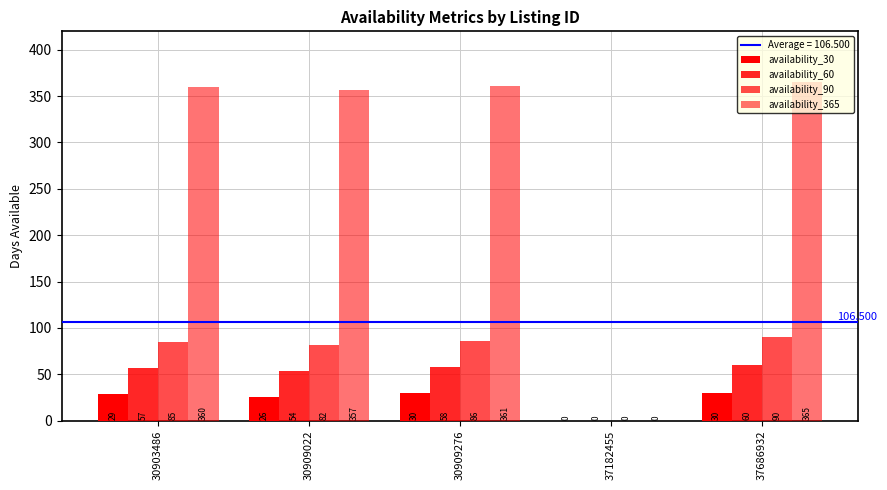

How many categories are shown in the chart?

5